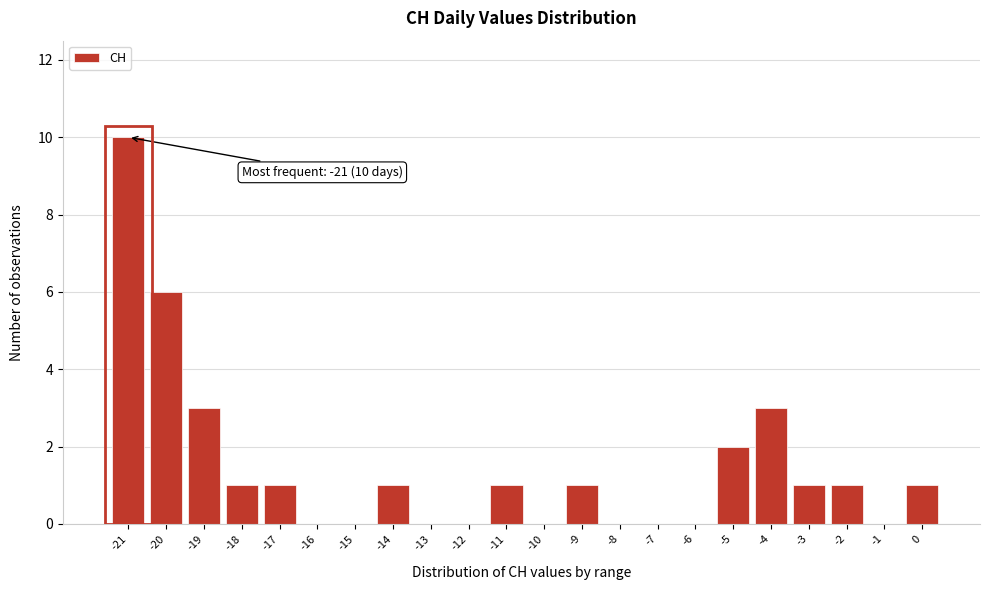

Which range on the x-axis has the tallest bar?

-21.5 to -20.5